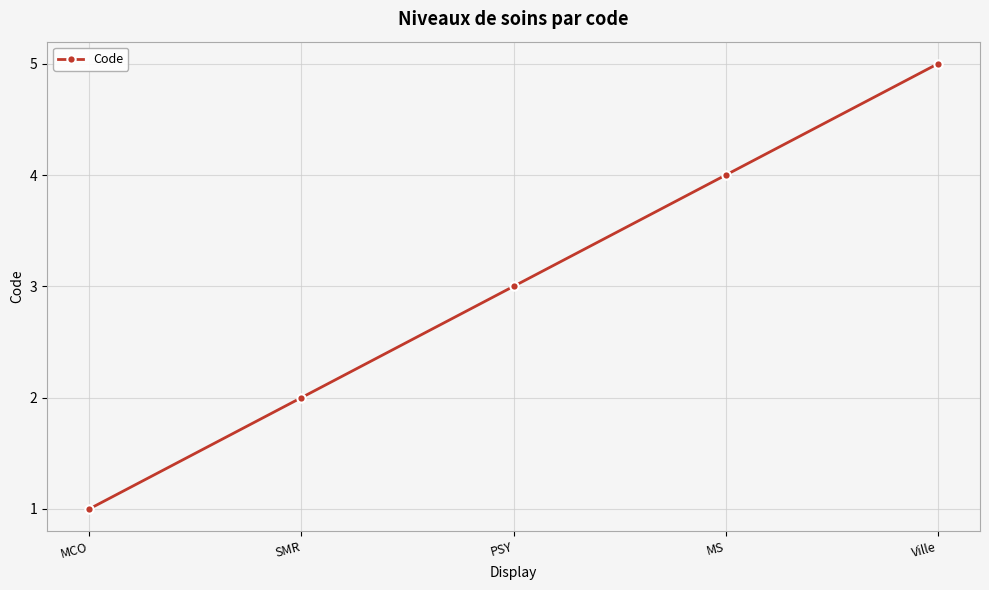

What is the label of the 1st point from the left?

MCO